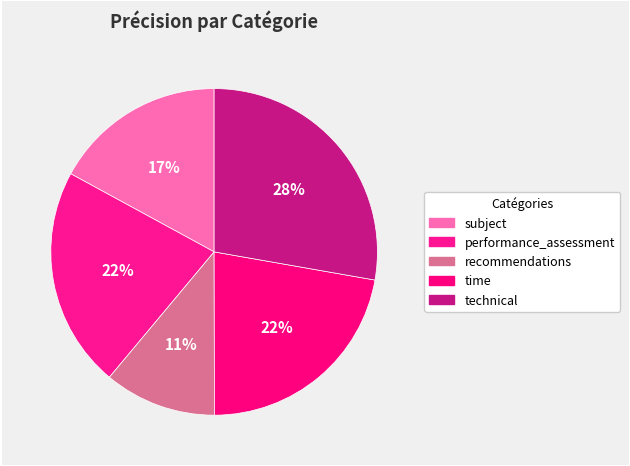

How many segments does this pie chart have?

5